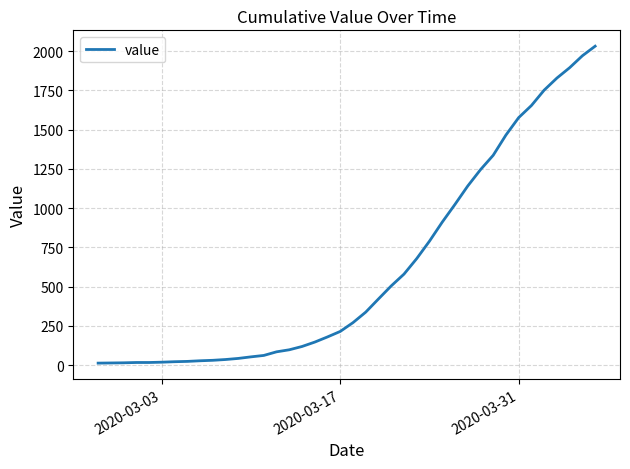

What is the difference between the maximum and minimum values?

2019